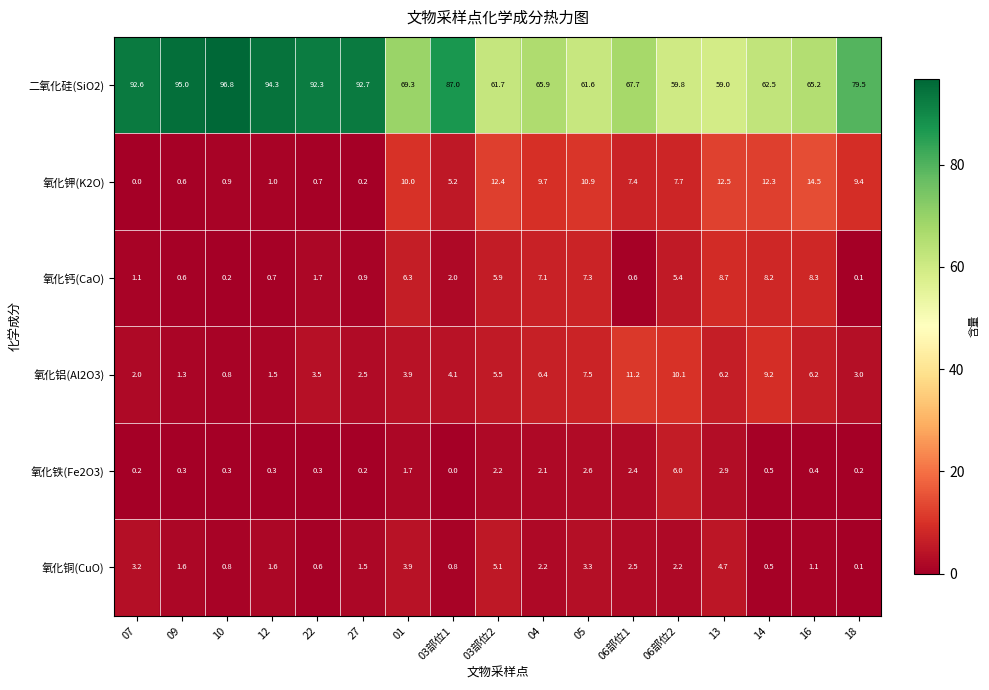

What is the highest value of the 氧化铝(Al2O3) series?

11.2